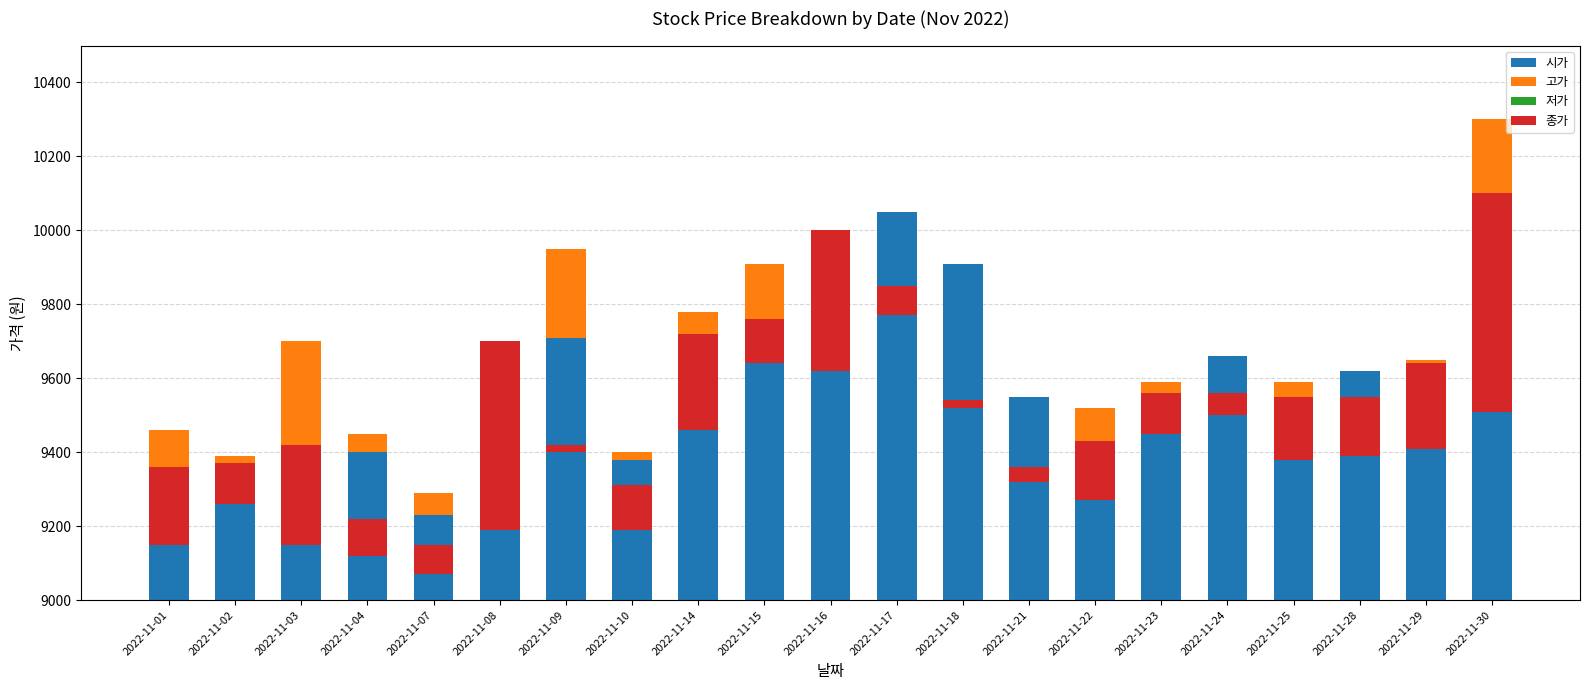

At which label does 고가 reach its peak?

2022-11-30